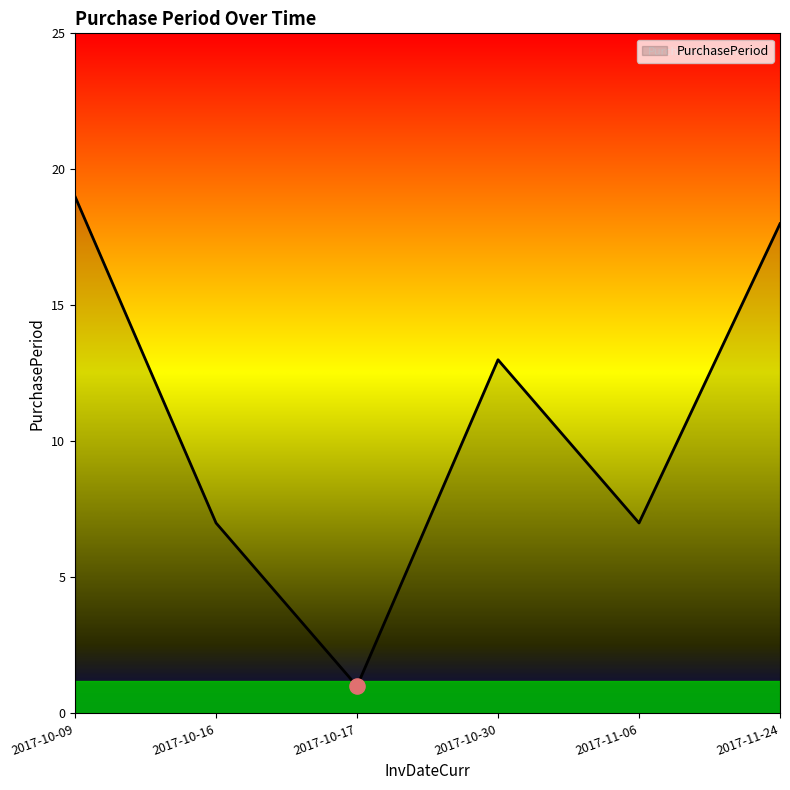

Approximately how many times larger is the value at 2017-10-16 compared to 2017-11-06?

1.0